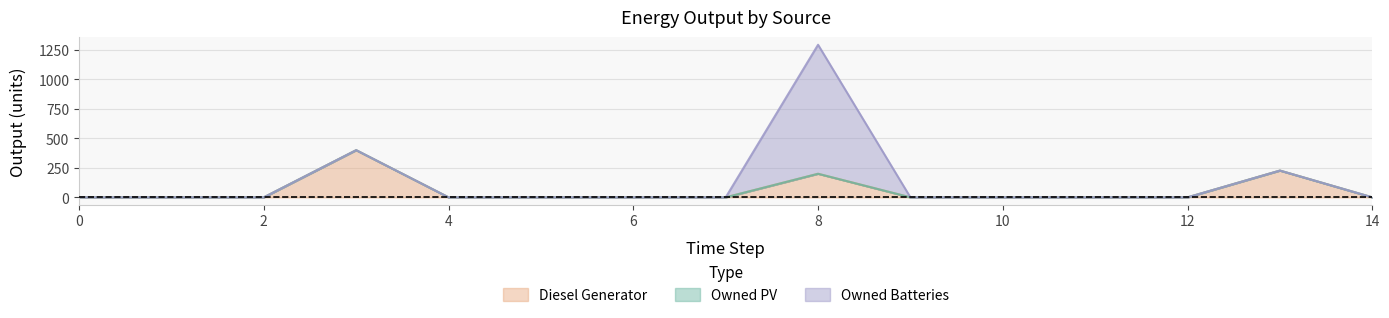

How many values in Owned Batteries are above zero?

1